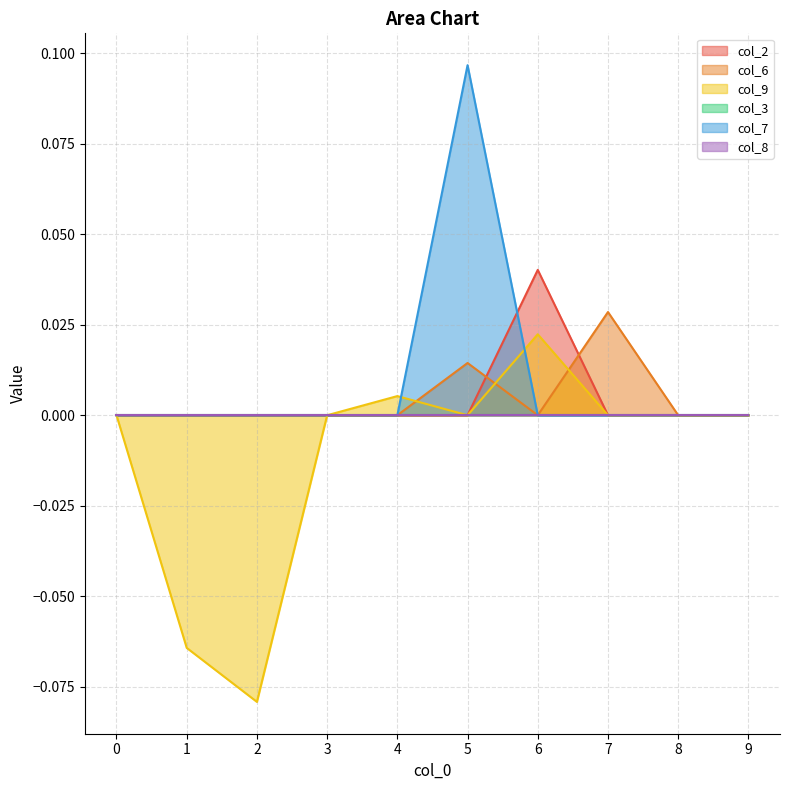

The value of col_6 at 6 is 0.0. True or false?

True